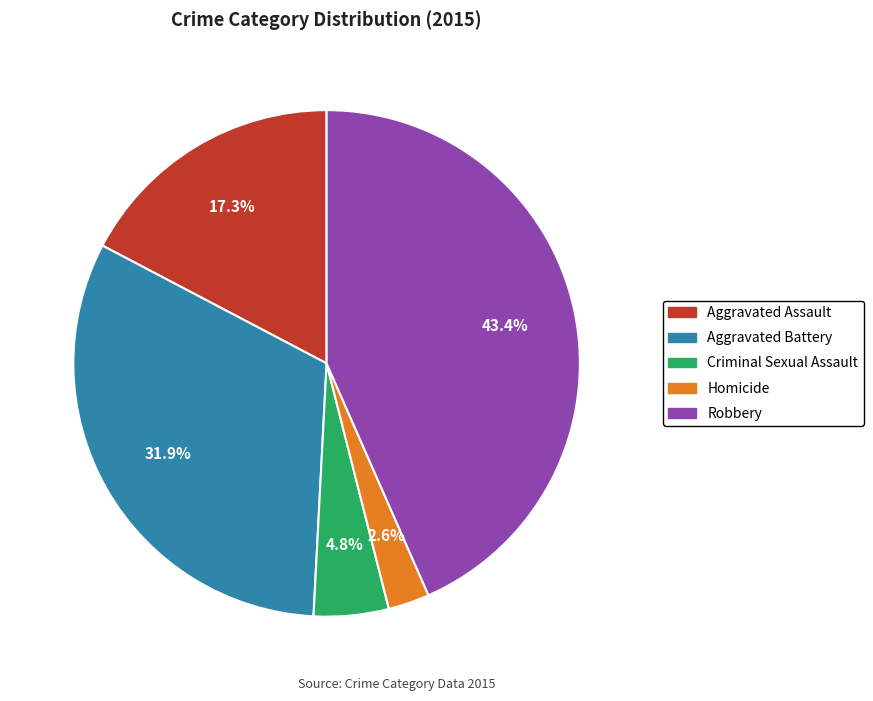

How many segments does this pie chart have?

5